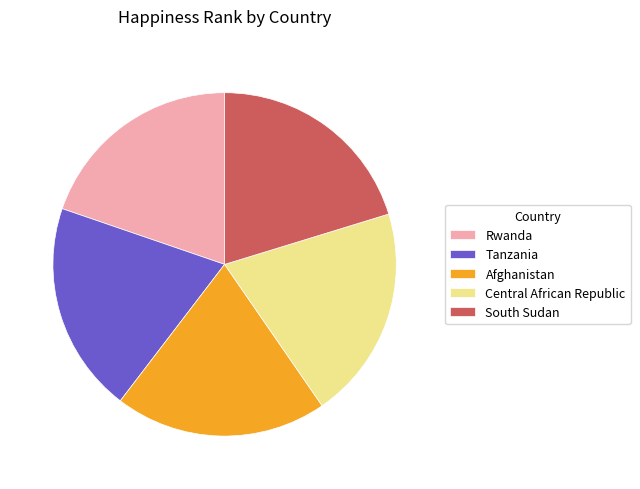

What is the ratio of the value at Afghanistan to the value at Rwanda?

1.0